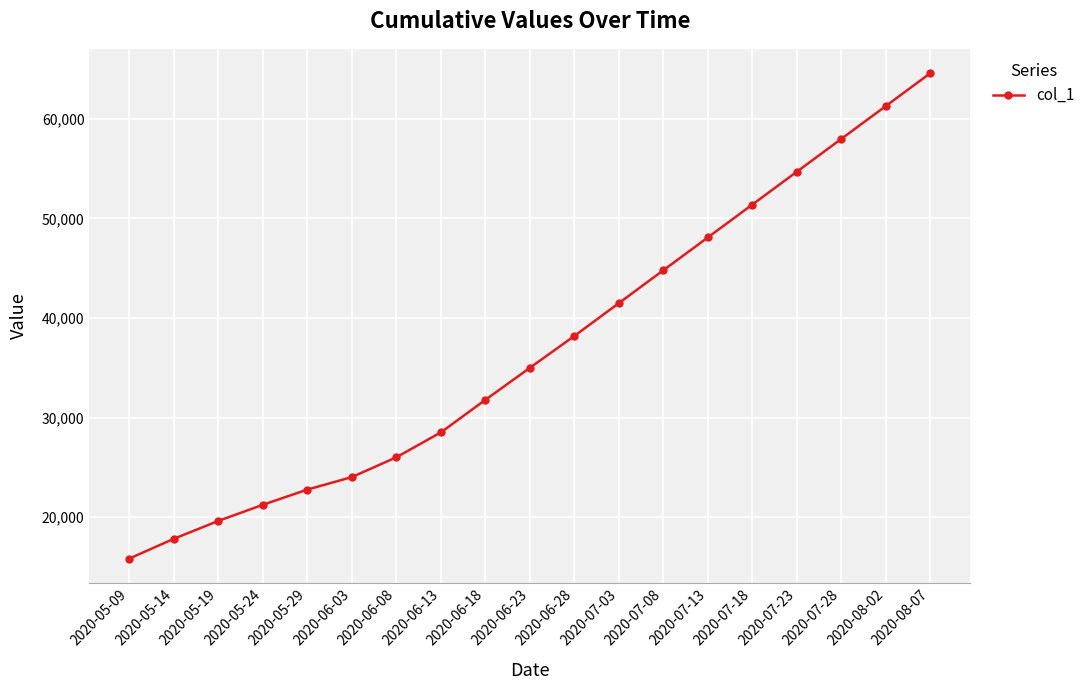

The value at 2020-05-19 is 9897.3. True or false?

False